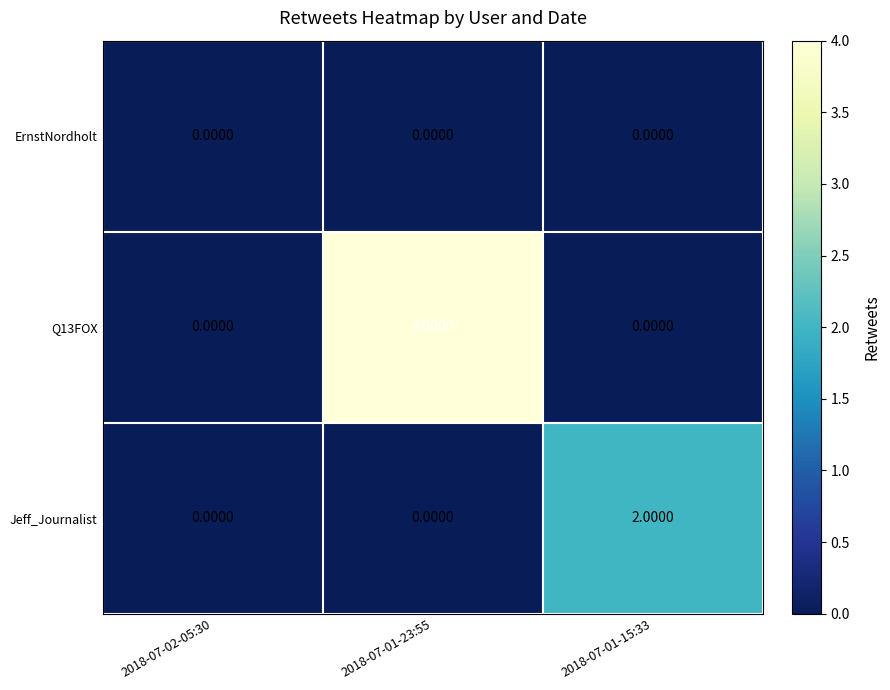

Is the value of ErnstNordholt at 2018-07-01-15:33 greater than the value of Q13FOX at 2018-07-01-23:55?

No